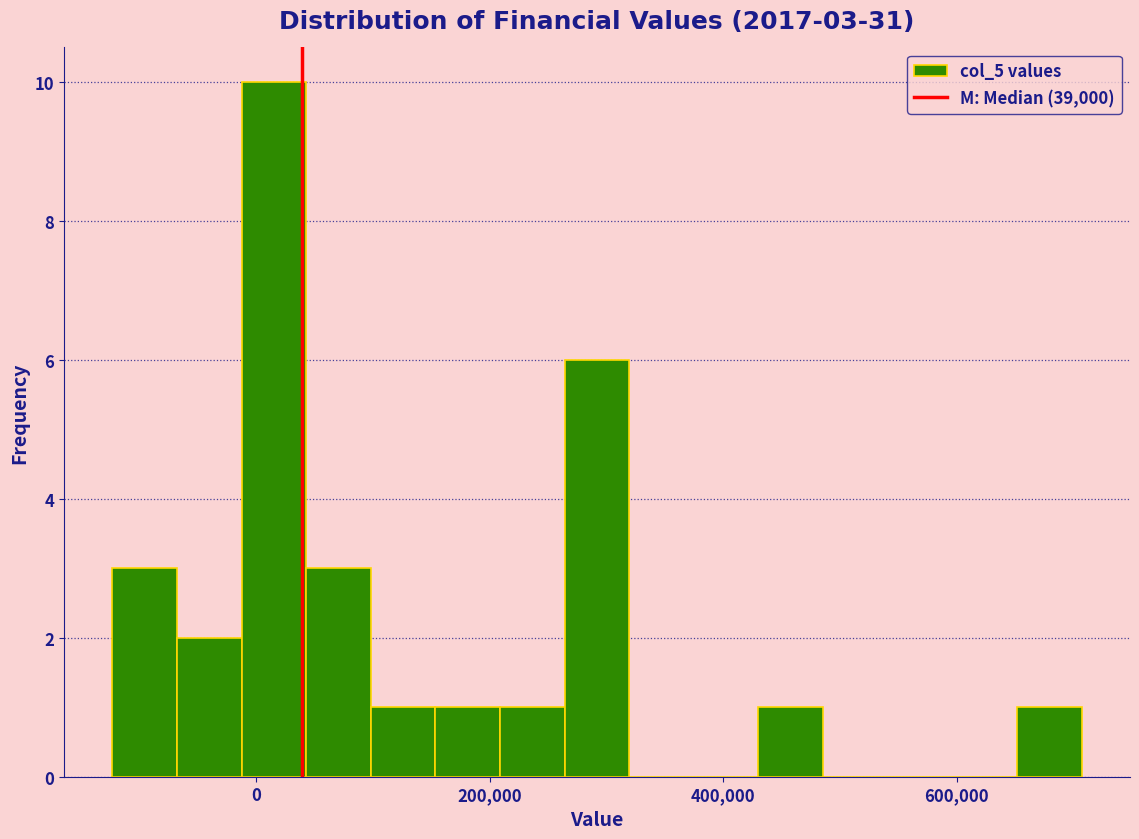

Around what value on the x-axis is the tallest bar? Give the approximate position of its centre, as read against the axis.

20000